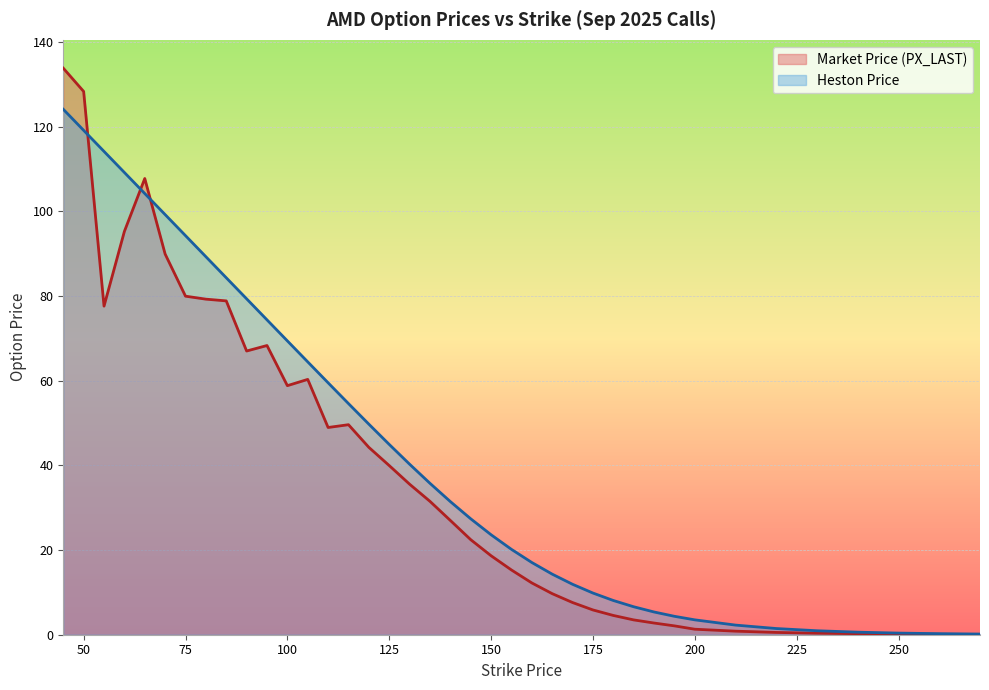

What is the difference between the highest and lowest values at 95?

6.1